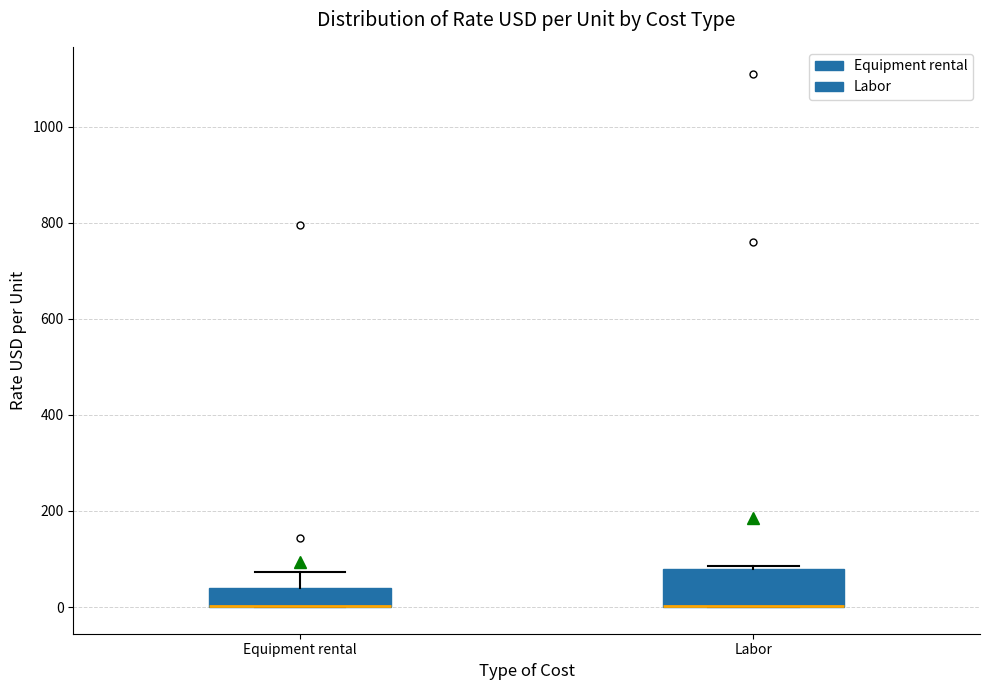

Comparing the boxes themselves (not the whiskers), which one is the tallest?

Labor